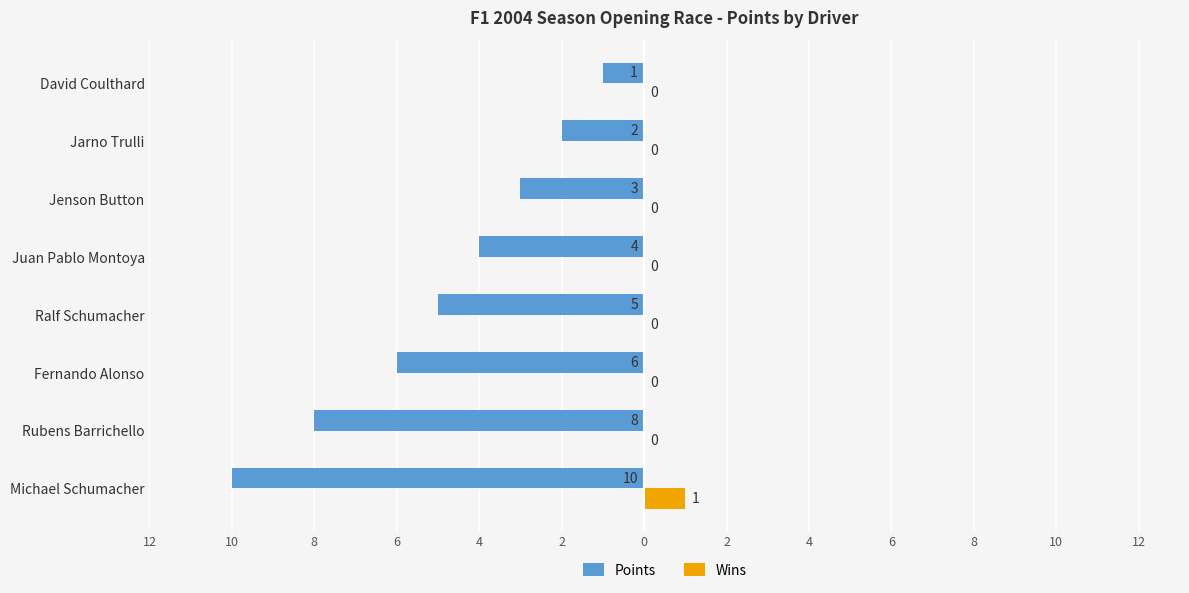

What is the difference between the maximum and minimum values in the Wins series?

1